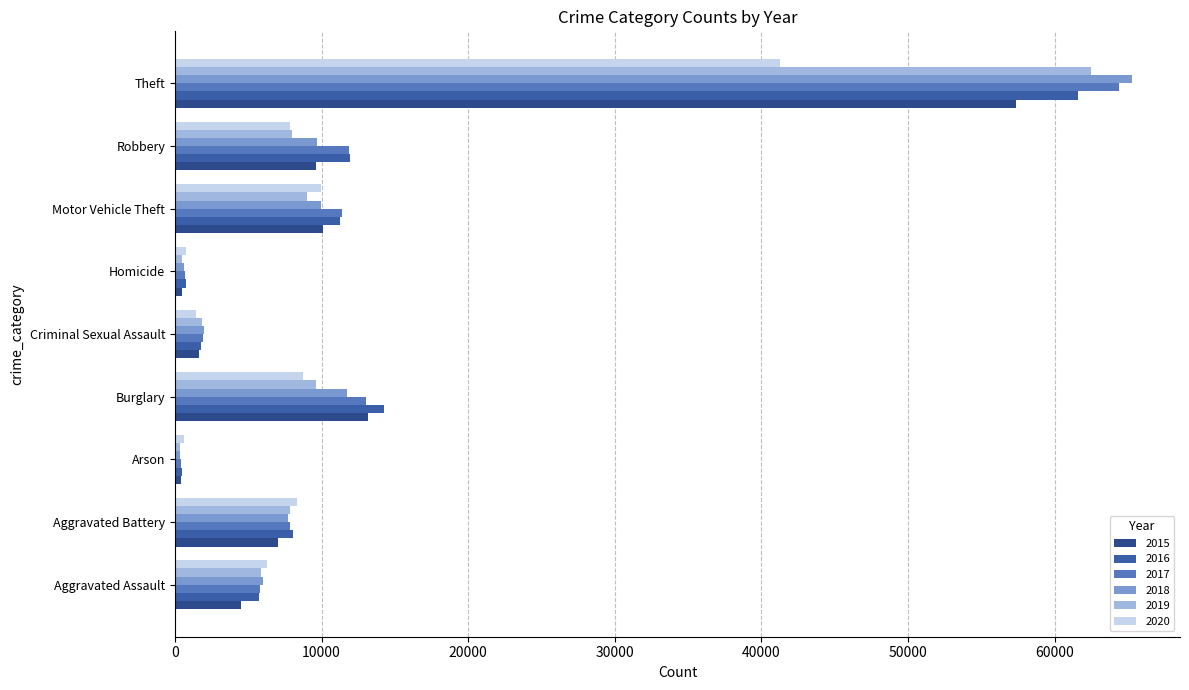

What is the spread (max minus min) of values at Robbery?

4105